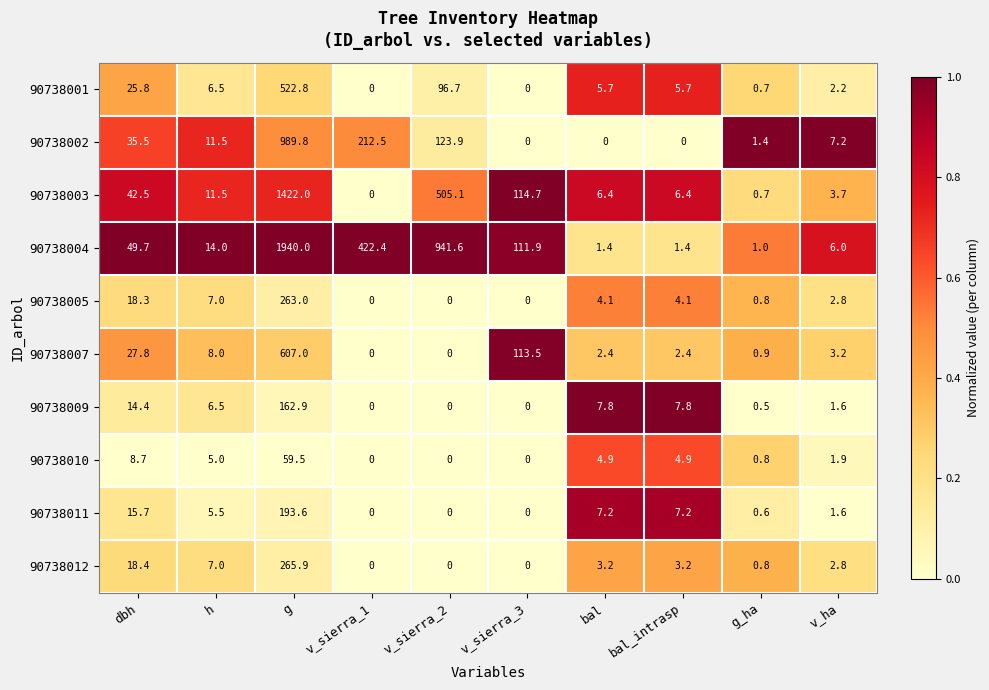

What is the total value across all series at v_sierra_1?

634.9